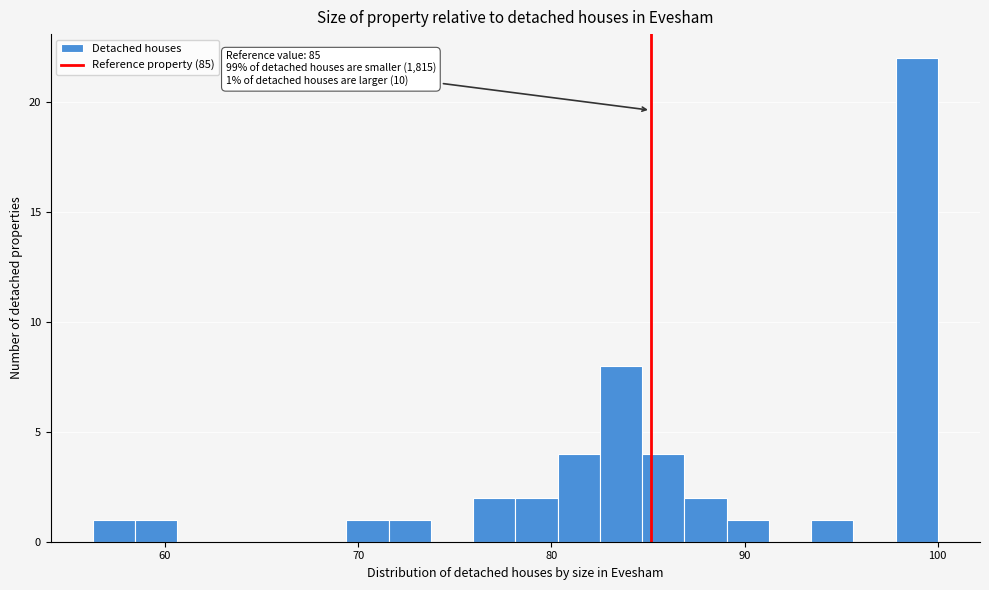

Read against the x-axis, roughly where is the centre of the tallest bar?

99